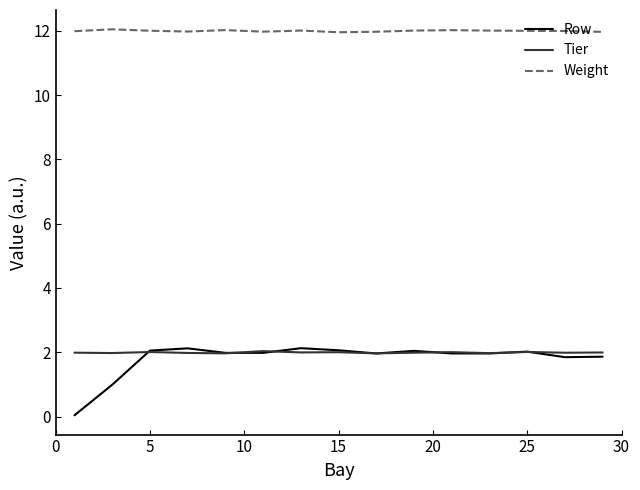

What are all the series names shown in the legend?

Row, Tier, Weight